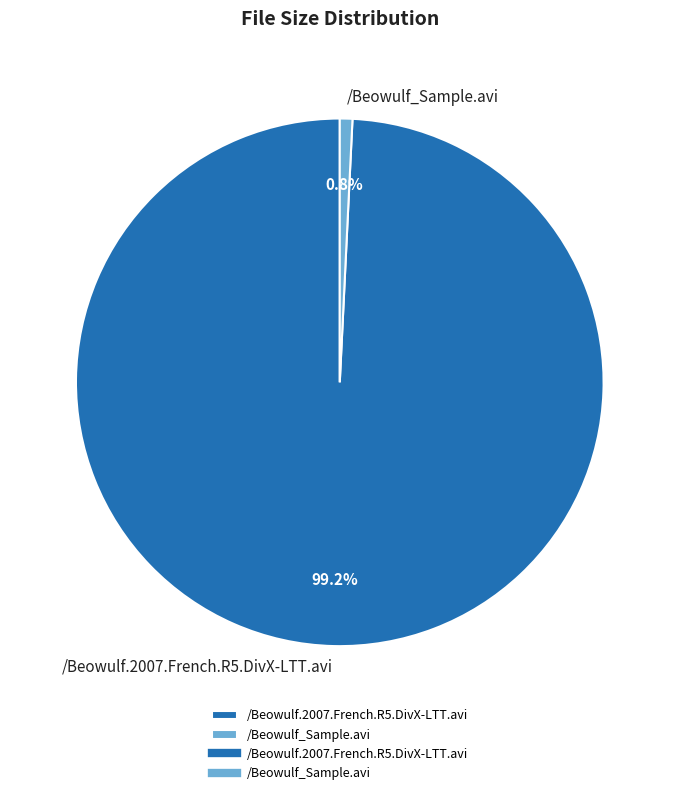

To the nearest percent, what is the combined percentage of /Beowulf.2007.French.R5.DivX-LTT.avi and /Beowulf_Sample.avi?

100%